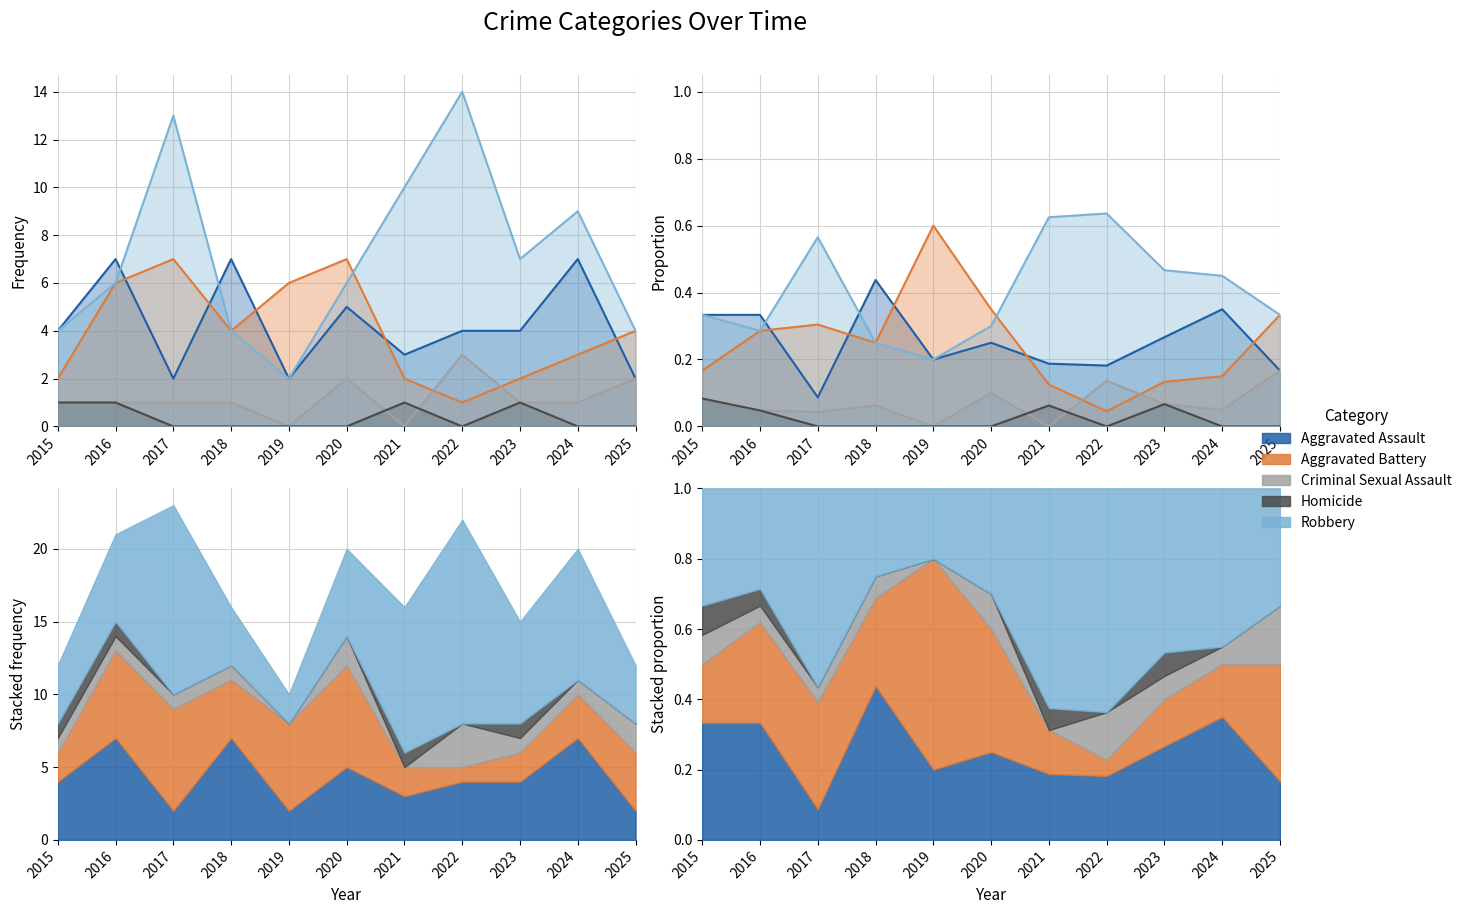

The value of Aggravated Assault at 2021 is 0.2. True or false?

True